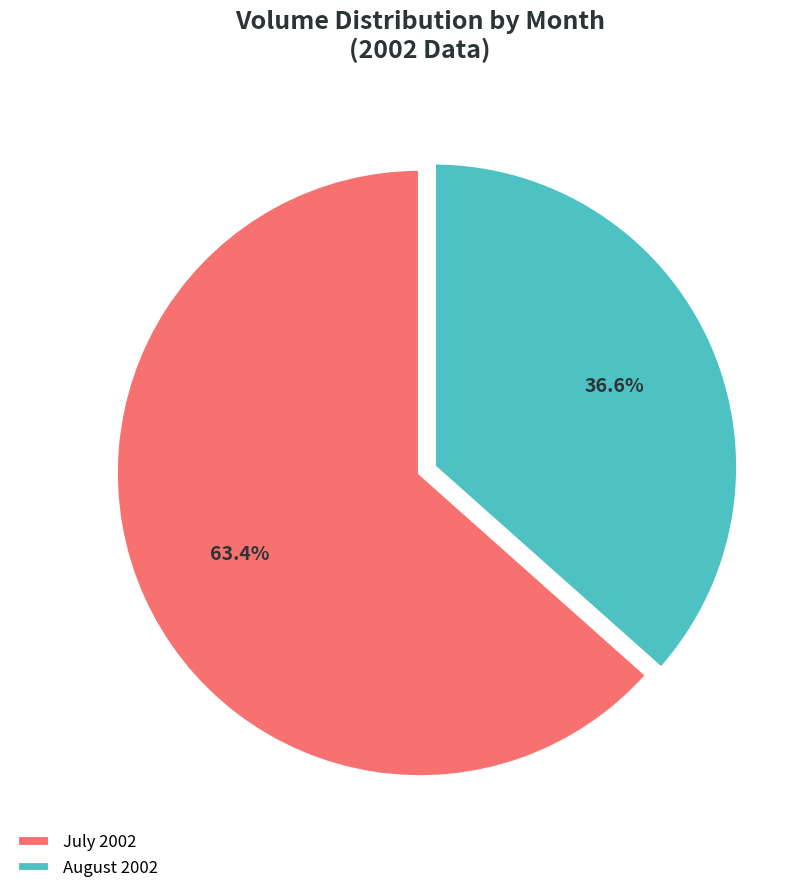

Which slice is the largest?

July 2002